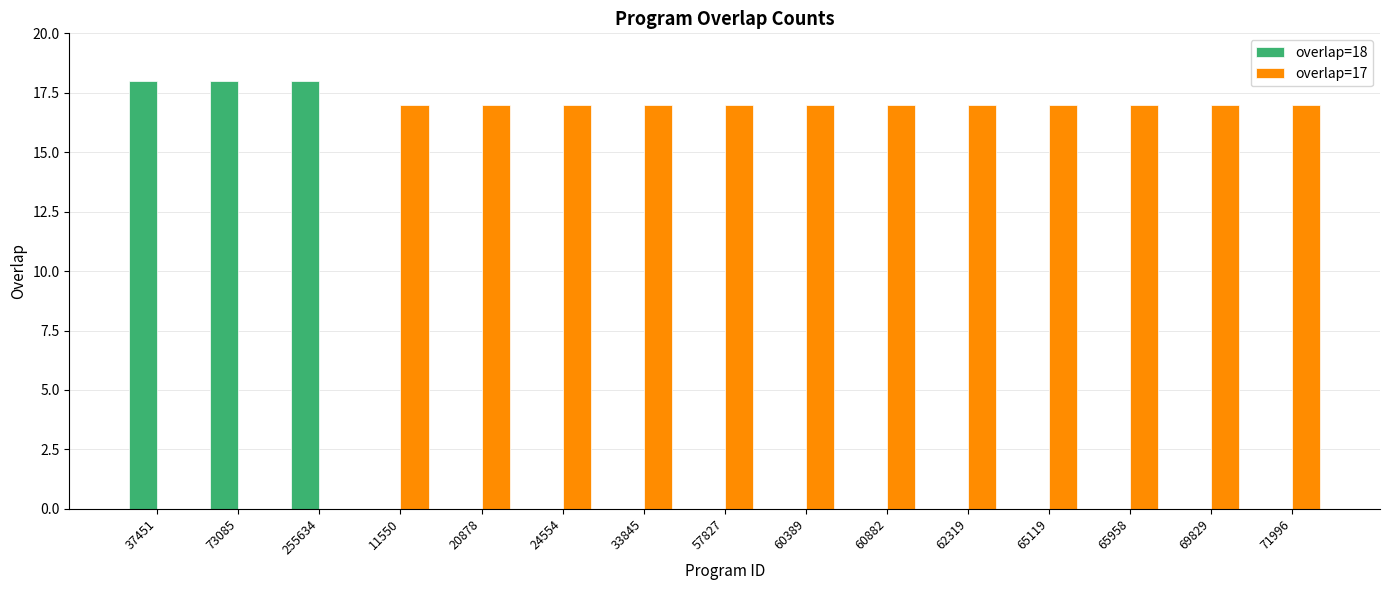

What is the maximum value shown in the chart?

18